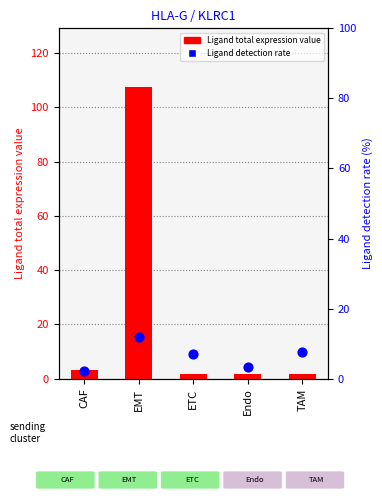

At how many categories does at least one series exceed 55?

1